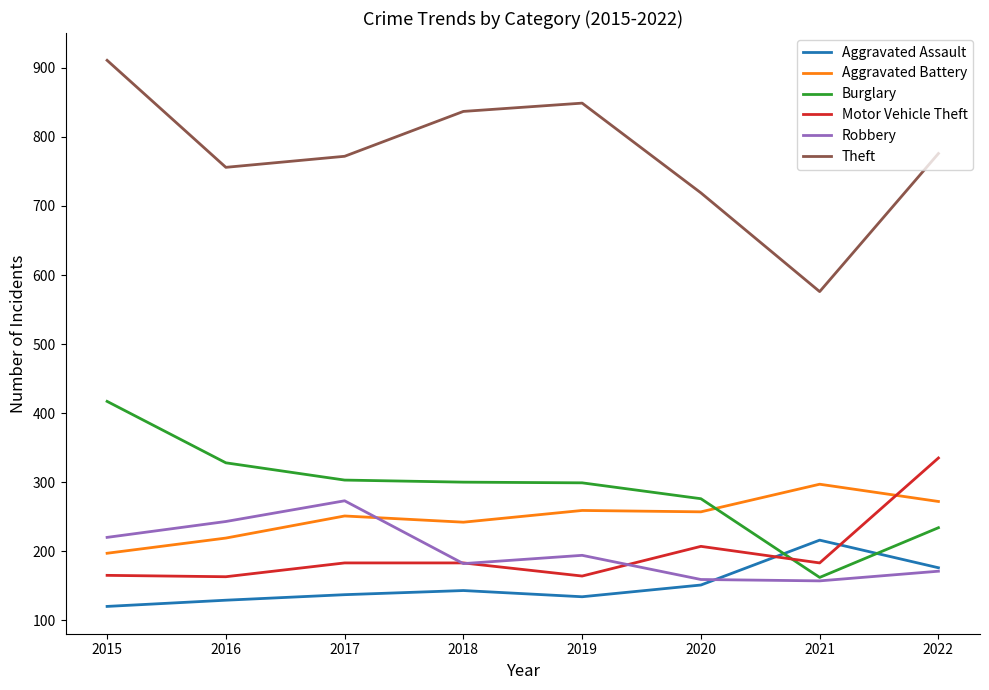

What is the difference between the maximum and second lowest values in the Theft series?

192